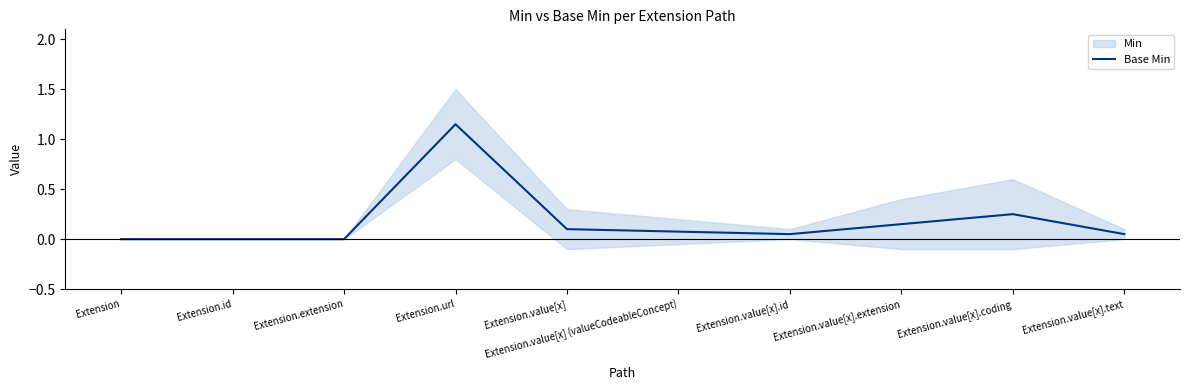

What position from the right is Extension.value[x].coding?

2